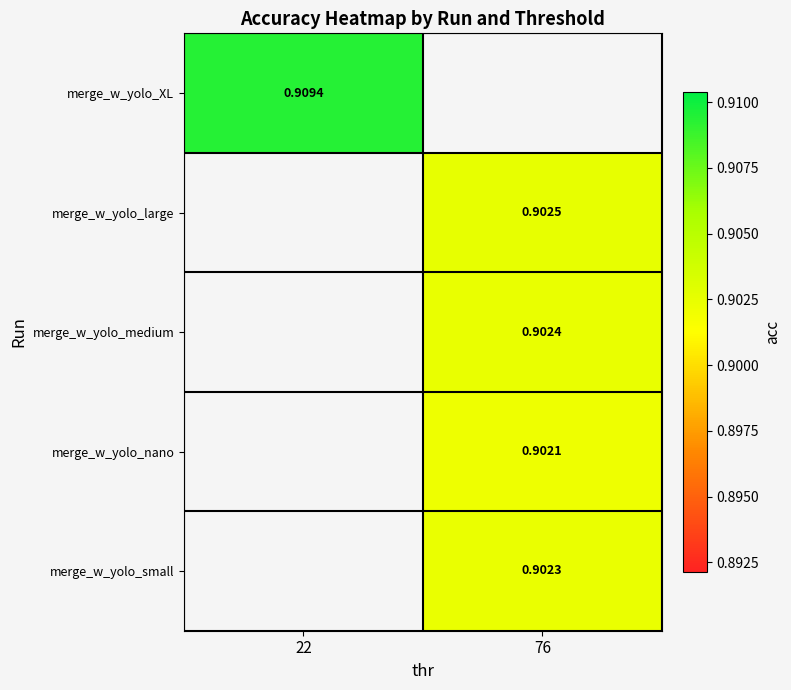

Read the merge_w_yolo_medium value at 76.

0.9